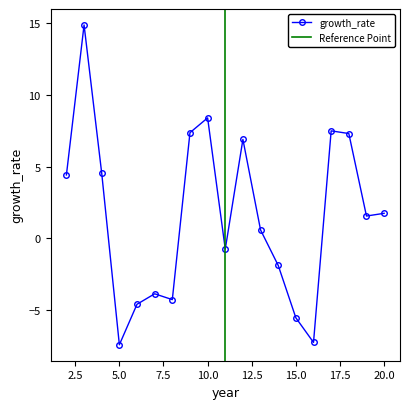

How many series are shown in this chart?

1